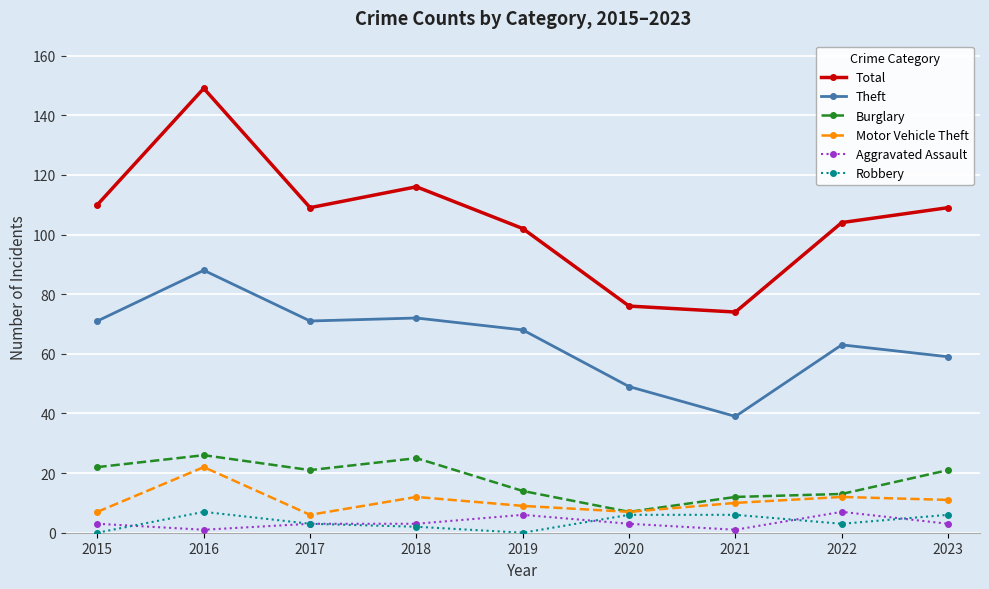

Is it true that Theft equals 36 at 2023?

False